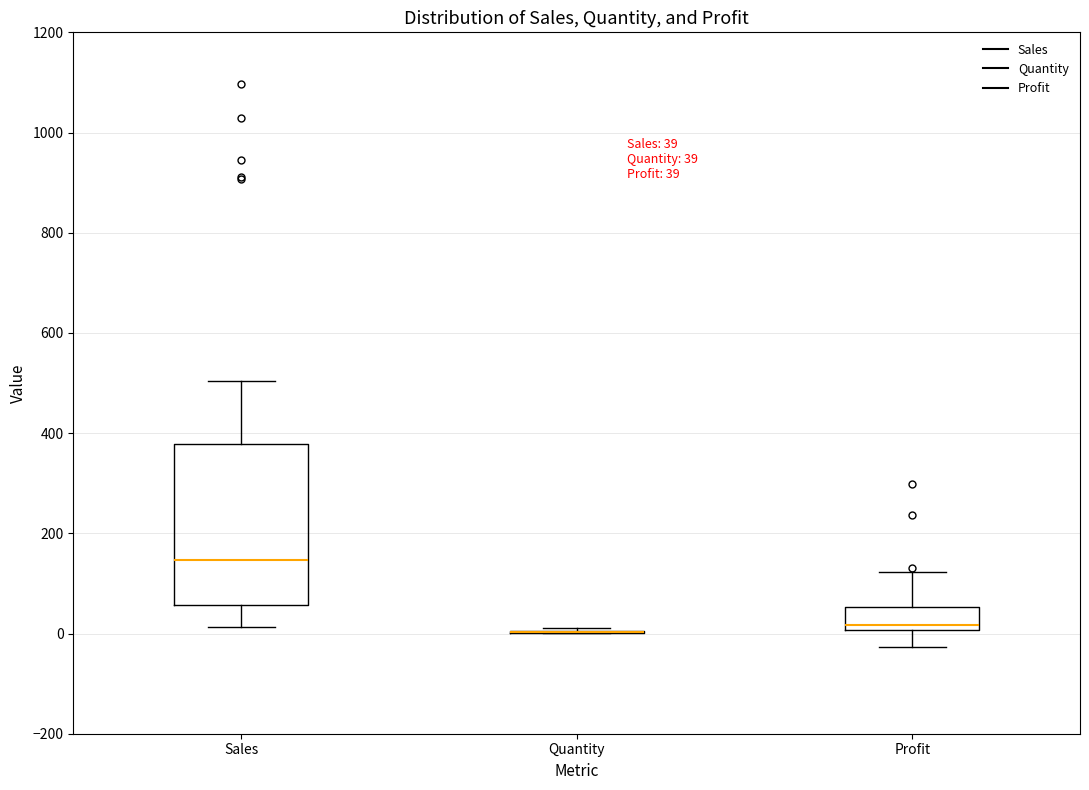

Comparing the boxes themselves (not the whiskers), which one is the tallest?

Sales